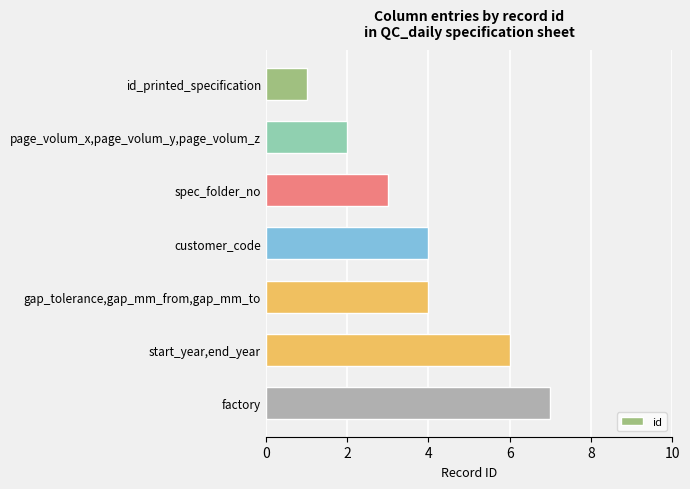

What is the difference between the maximum and second lowest values?

5